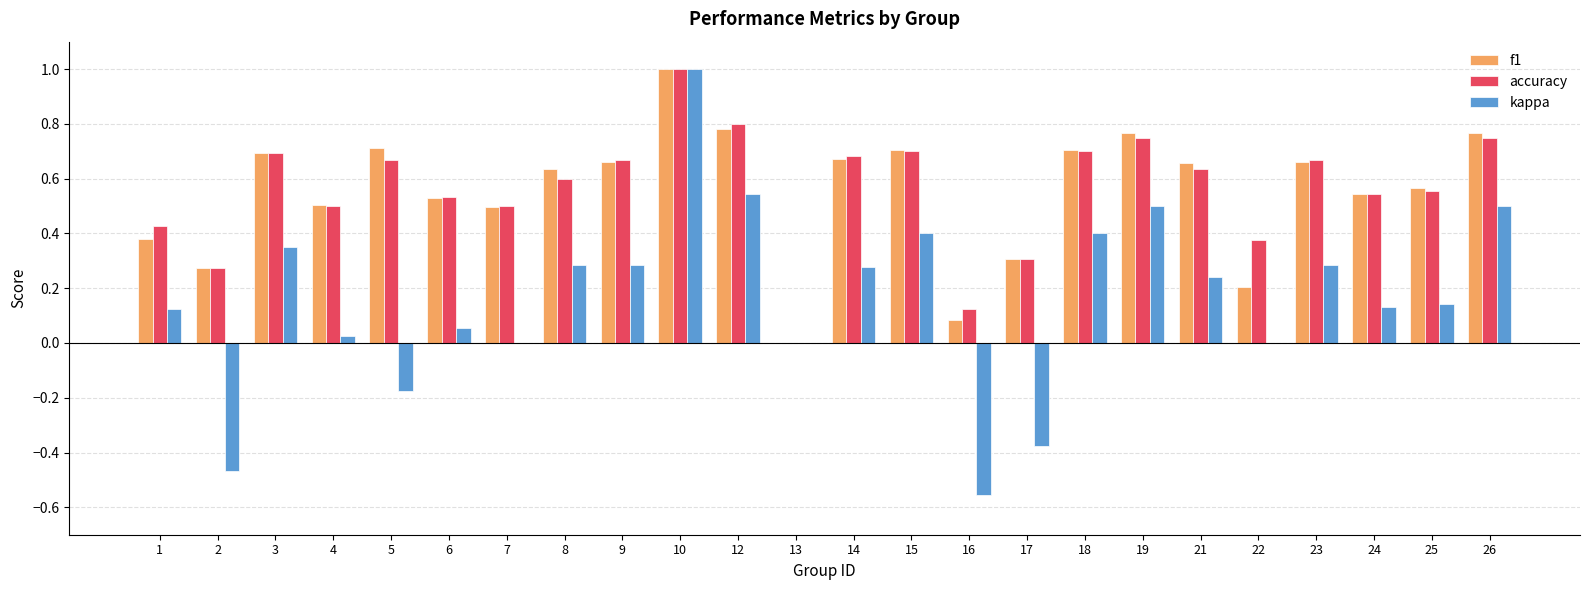

What is the greatest value displayed?

1.0